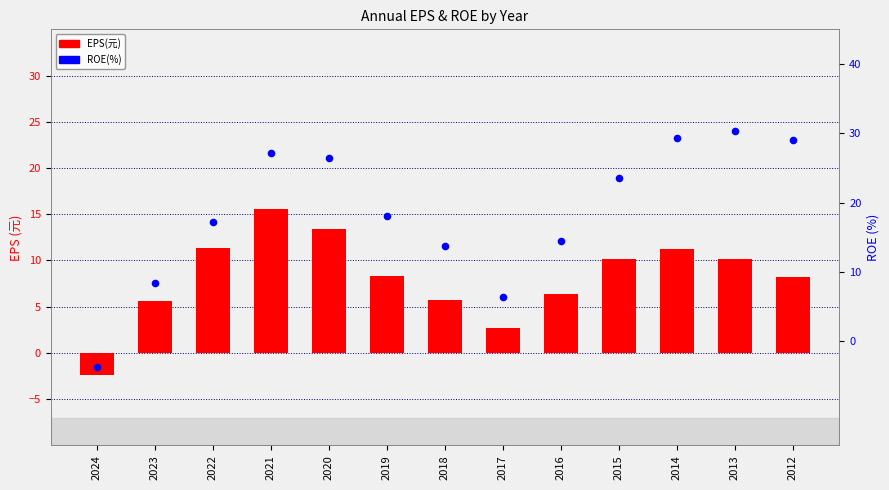

What is the total value across all series at 2017?

9.0